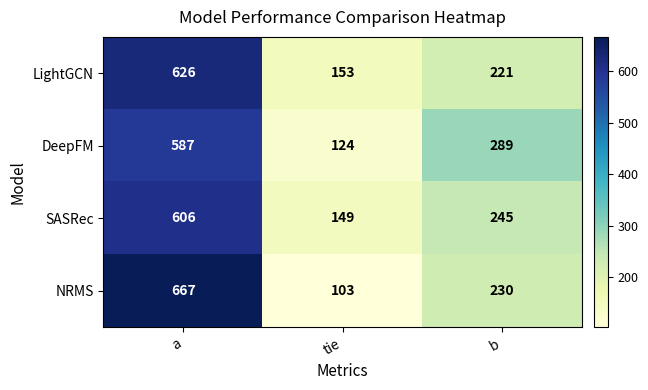

True or false: DeepFM has a value of 97 at b.

False